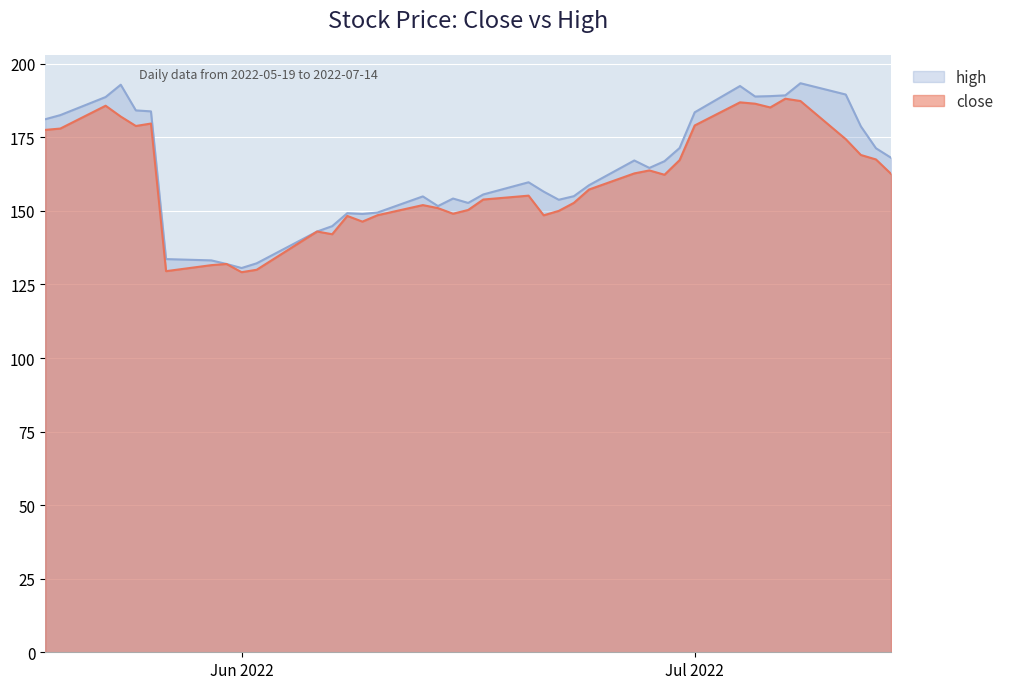

At how many categories does at least one series exceed 178?

14